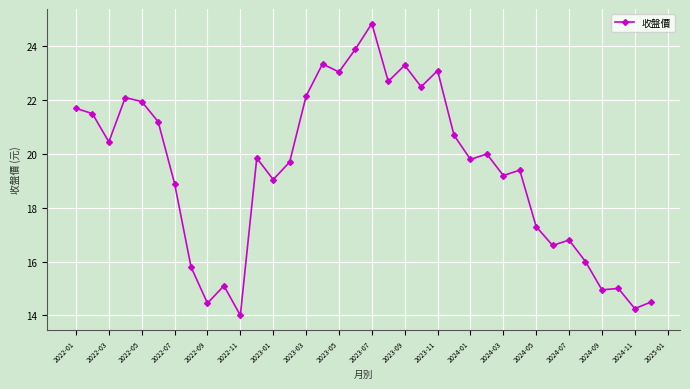

True or false: the data has more than 2 interior local peaks.

True